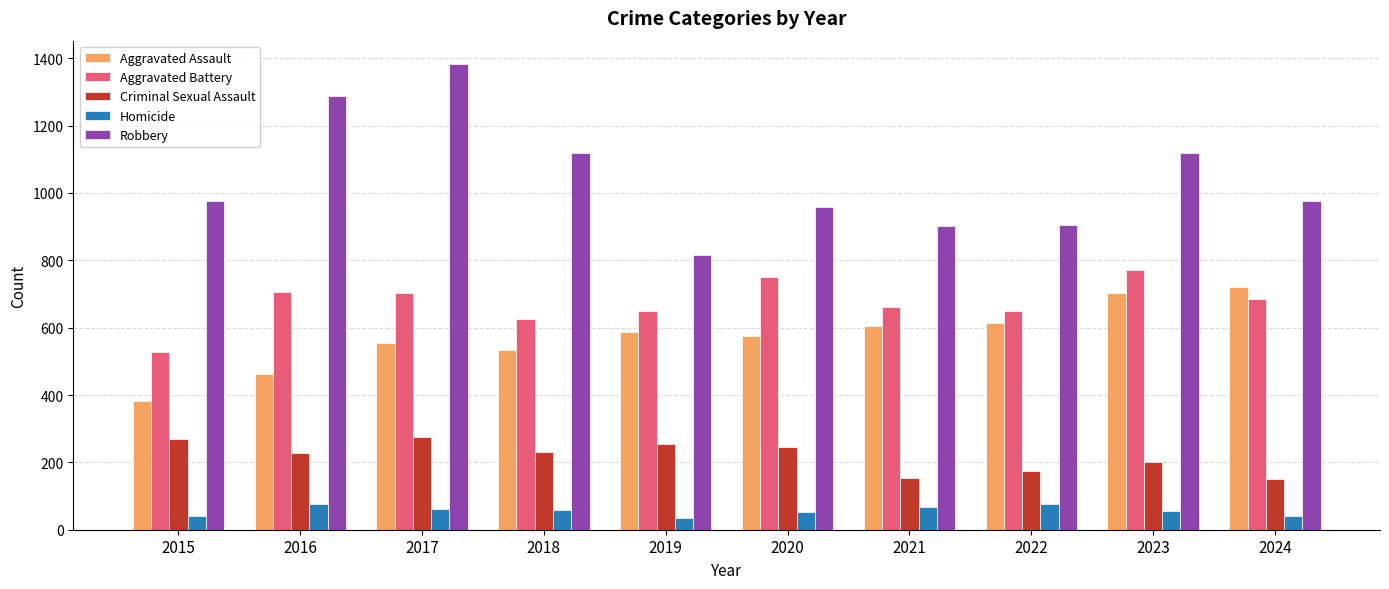

What is the difference between the highest and lowest values at 2024?

935